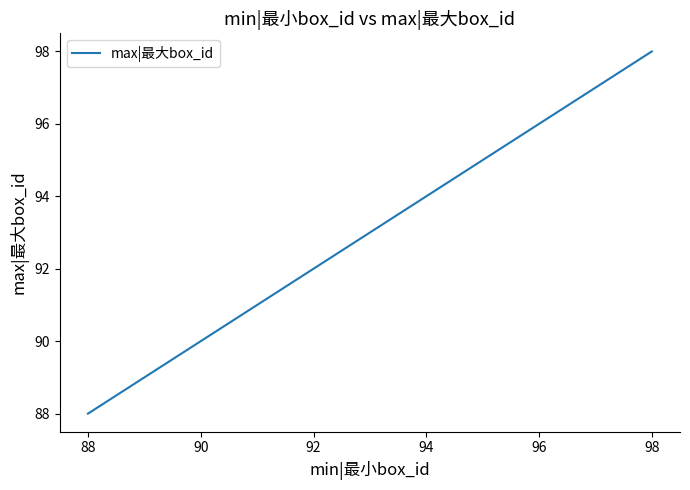

What is the smallest value displayed?

88